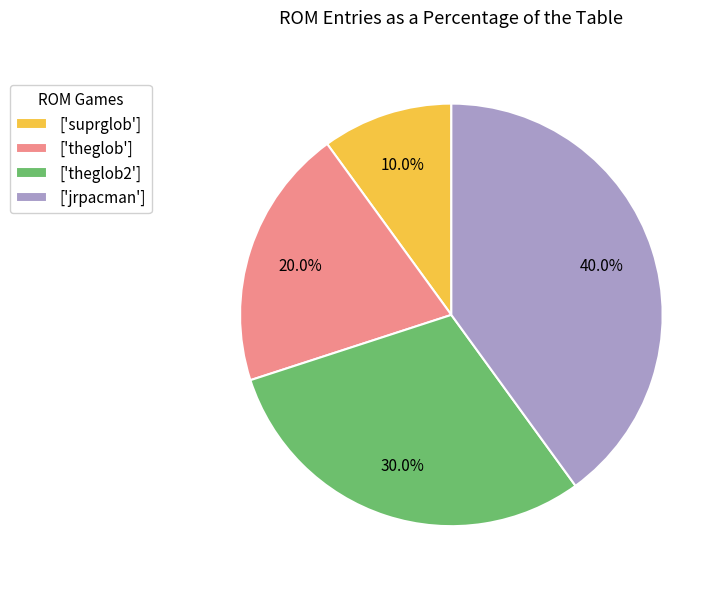

Do ['jrpacman'] and ['theglob'] together represent more than half of the pie?

Yes